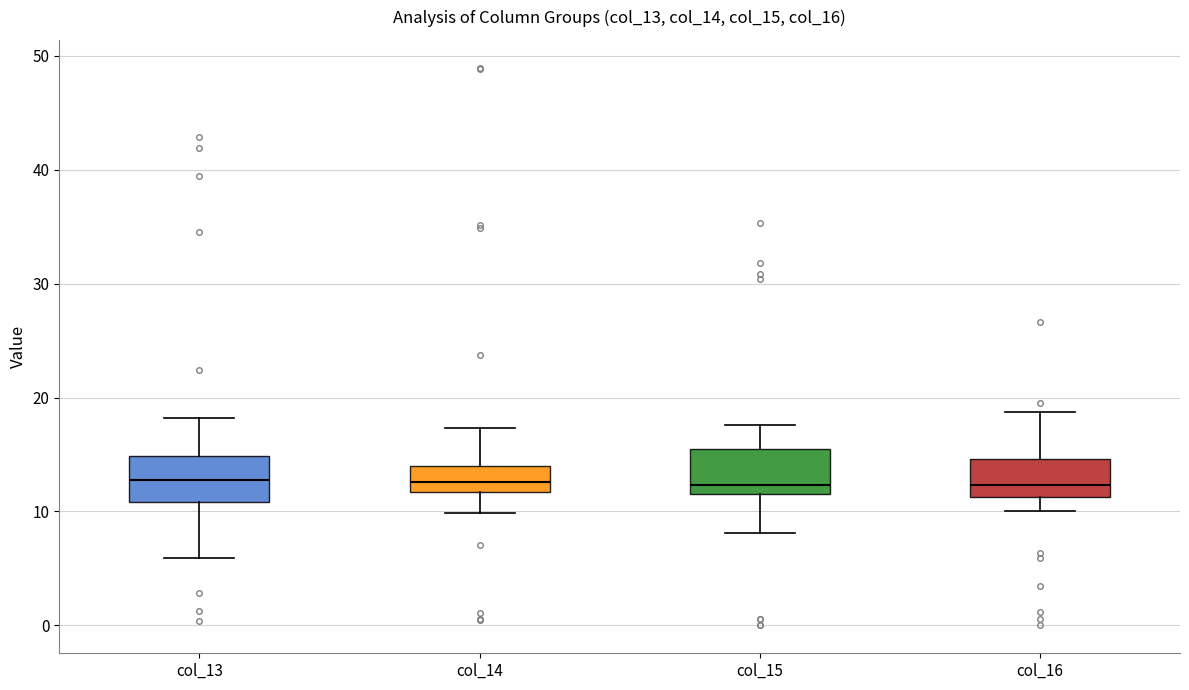

Reading left to right, read every box against the y-axis: the position of its median line, the range the box covers, and the ends of its whiskers. The values are not printed on the chart, so give them approximately, as read against the axis.

col_13: median 13, box 11 to 15, whiskers 6 to 18
col_14: median 13, box 12 to 14, whiskers 10 to 17
col_15: median 12, box 11 to 15, whiskers 8 to 18
col_16: median 12, box 11 to 15, whiskers 10 to 19